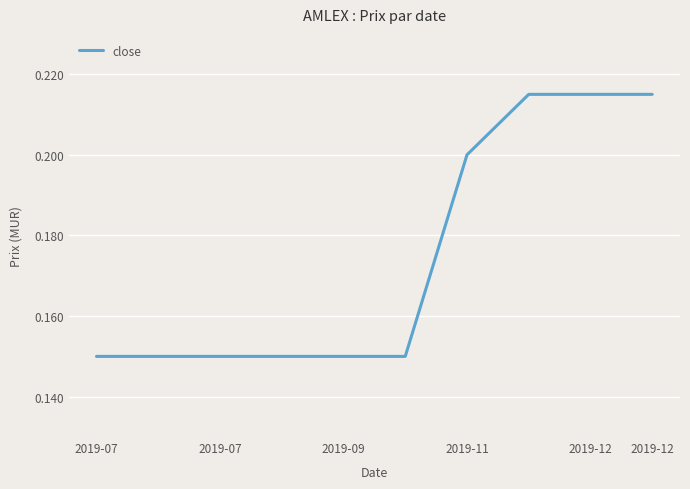

What is the sum of all values?

1.7